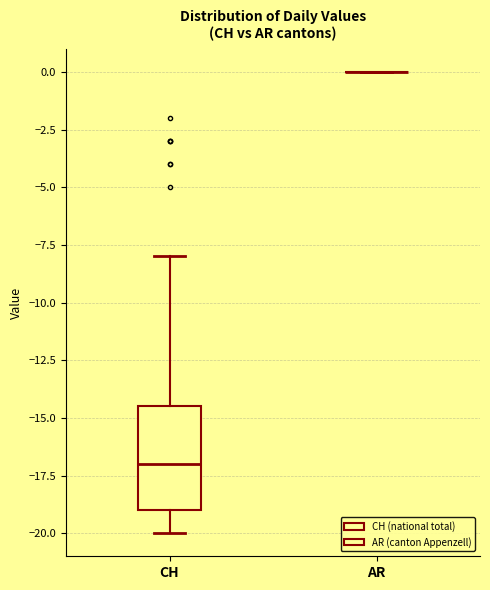

Reading left to right, transcribe this box plot: for each box, give where its median line is, the range the box spans, and where its two whiskers end, as read against the y-axis. The values are not printed on the chart, so give them approximately, as read against the axis.

CH: median -17.0, box -19.0 to -14.5, whiskers -20.0 to -8.0
AR: box collapsed to a line at 0.0, whiskers 0.0 to 0.0